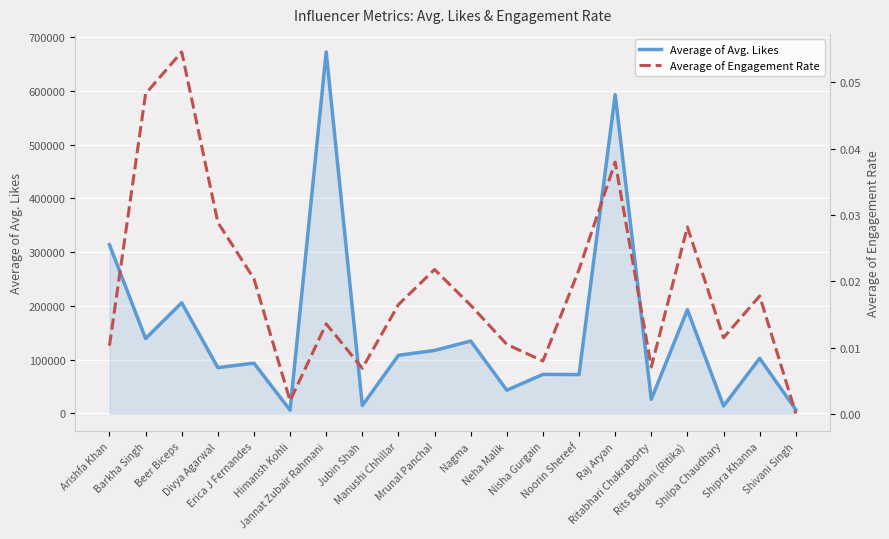

What is the maximum value for Average of Engagement Rate?

0.1